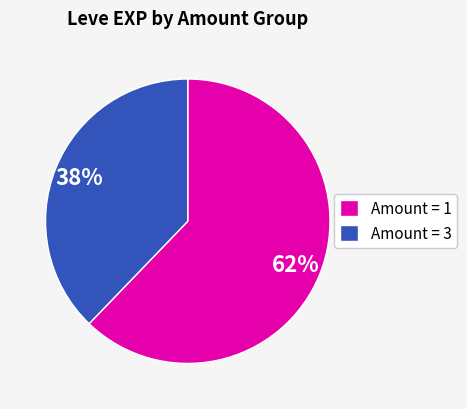

Do Amount = 1 and Amount = 3 together represent more than half of the pie?

Yes